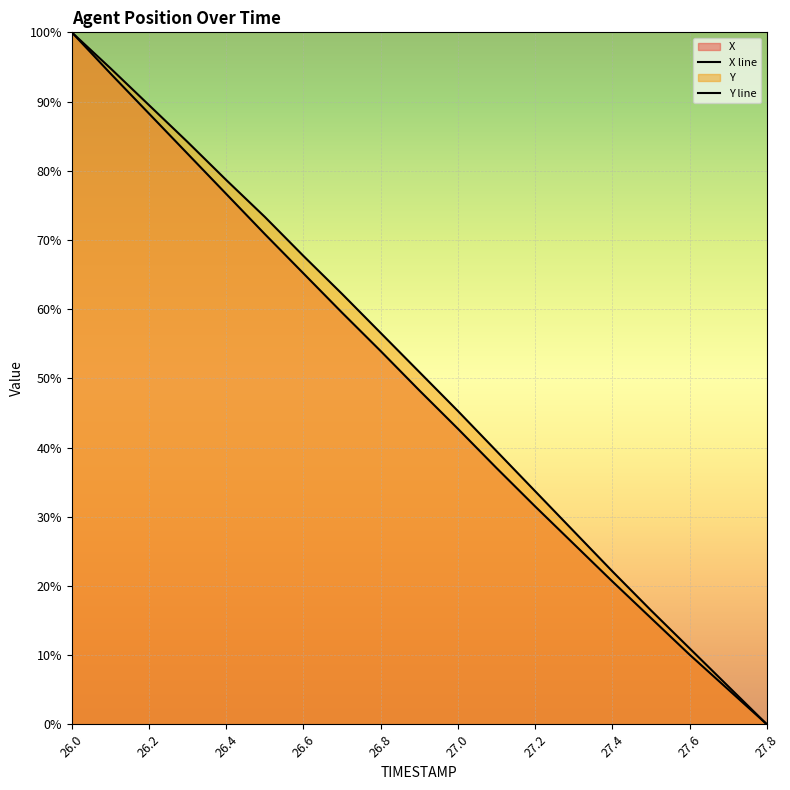

Which category has the lowest value across all series?

27.8